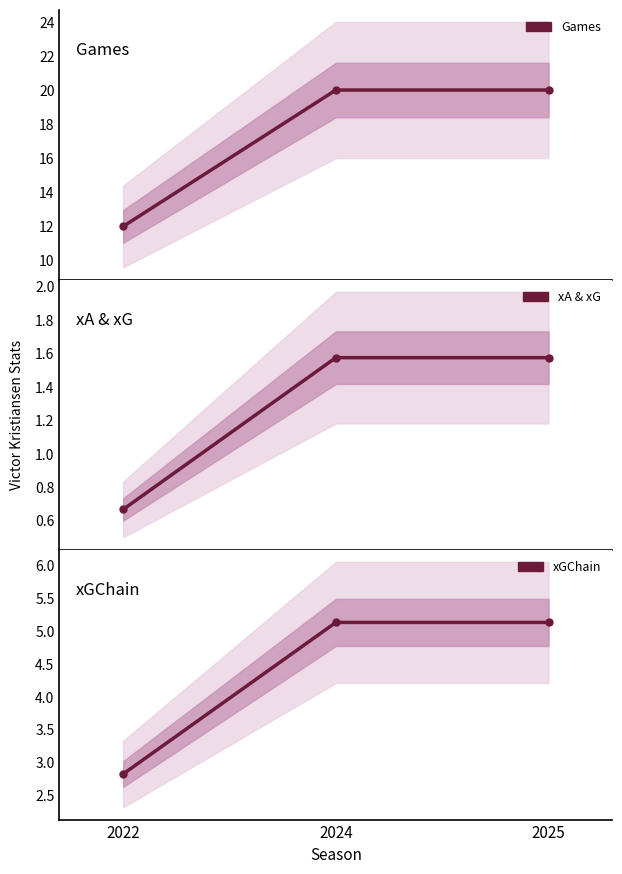

Count the xA & xG values in the range 0 to 1.

1